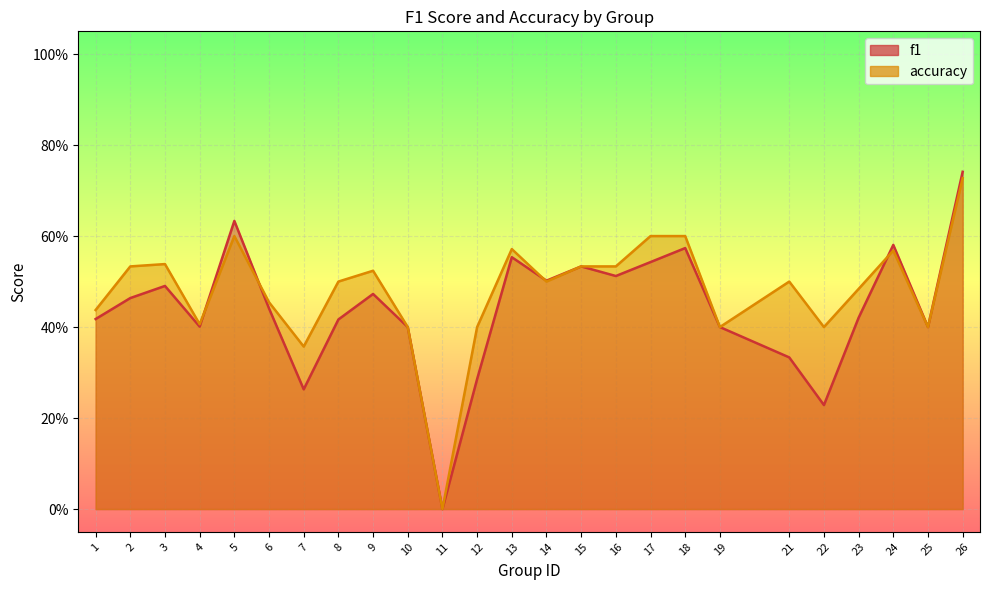

How many positive values does the f1 series have?

24